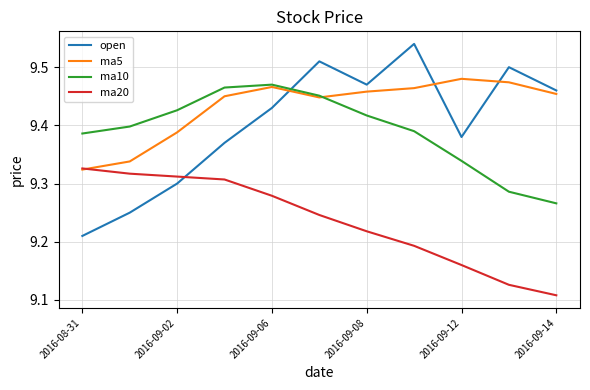

True or false: open and ma5 cross at least once.

True